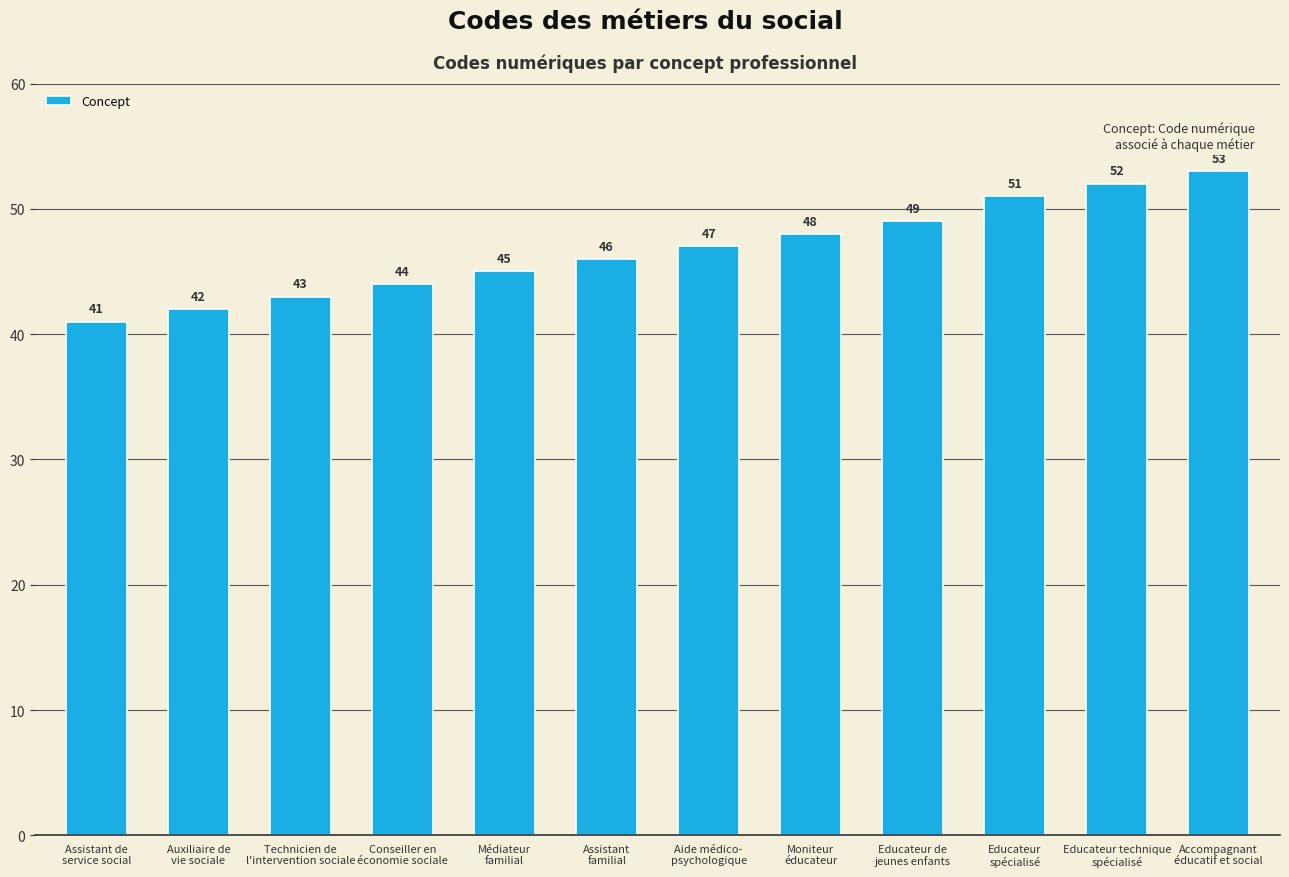

Reading left to right, extract all data points from this chart.

Assistant de
service social=41	Auxiliaire de
vie sociale=42	Technicien de
l'intervention sociale=43	Conseiller en
économie sociale=44	Médiateur
familial=45	Assistant
familial=46	Aide médico-
psychologique=47	Moniteur
éducateur=48	Educateur de
jeunes enfants=49	Educateur
spécialisé=51	Educateur technique
spécialisé=52	Accompagnant
éducatif et social=53